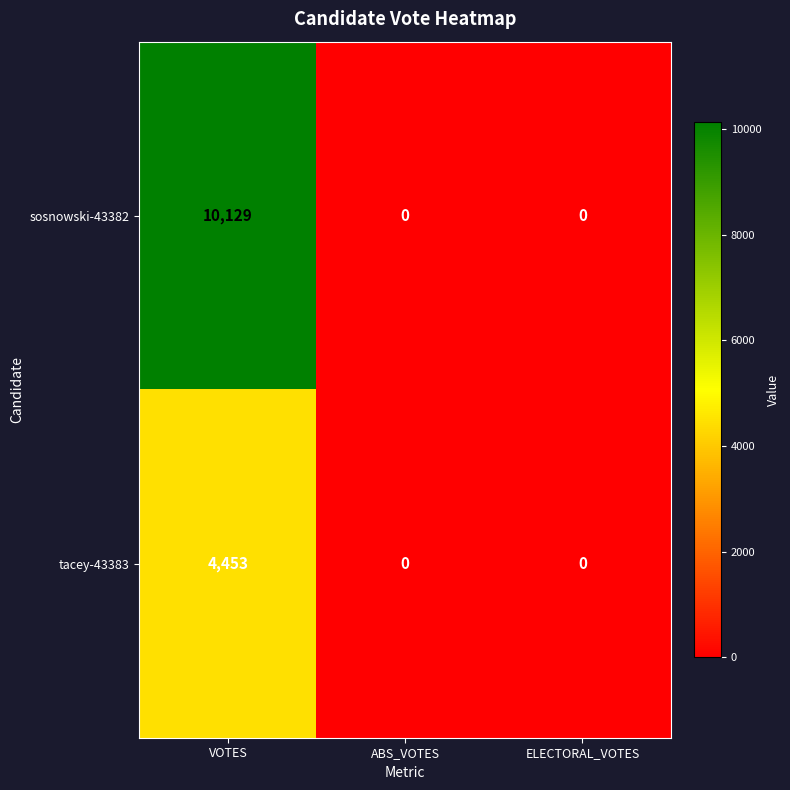

At how many categories does at least one series exceed 9094?

1